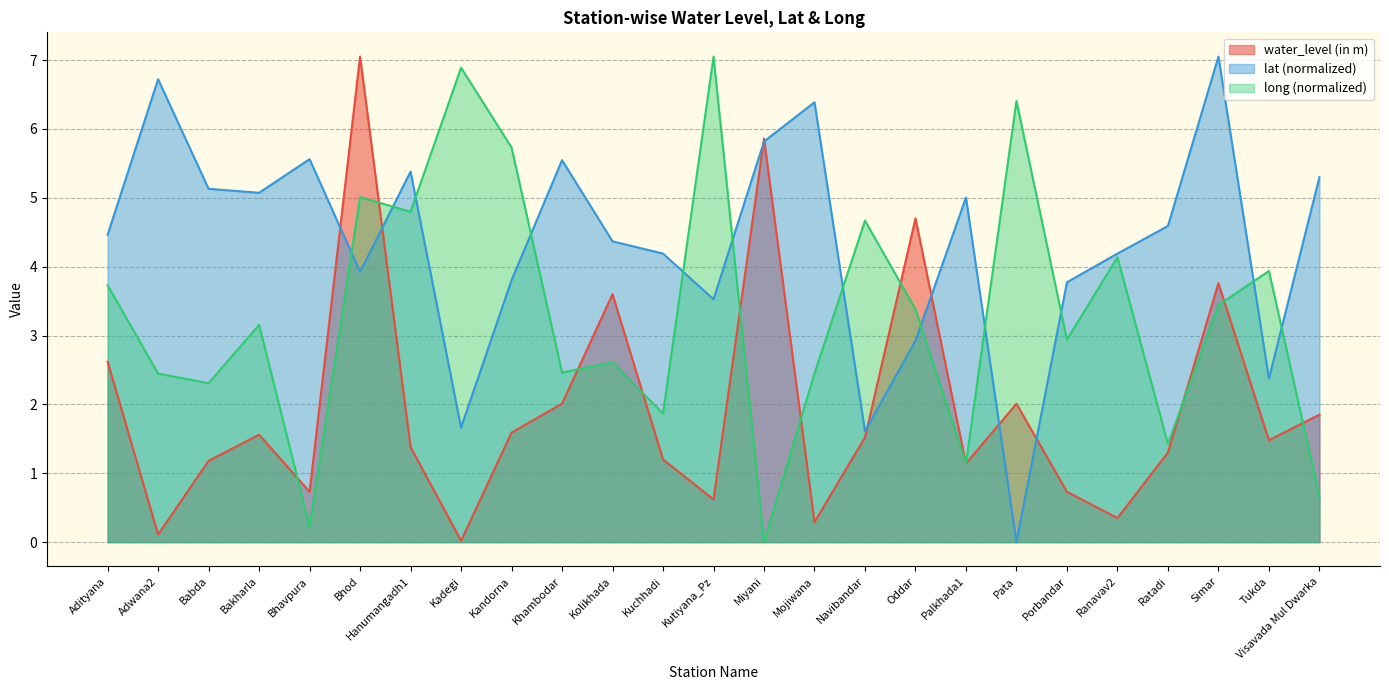

Reading right to left, list all the values displayed in this chart.

water_level (in m): 1.9	1.5	3.8	1.3	0.3	0.7	2.0	1.1	4.7	1.5	0.3	5.9	0.6	1.2	3.6	2.0	1.6	0.0	1.4	7.0	0.7	1.6	1.2	0.1	2.6
lat: 5.3	2.4	7.0	4.6	4.2	3.8	0.0	5.0	2.9	1.6	6.4	5.8	3.5	4.2	4.4	5.5	3.8	1.7	5.4	3.9	5.6	5.1	5.1	6.7	4.5
long: 0.7	3.9	3.4	1.4	4.1	2.9	6.4	1.1	3.4	4.7	2.4	0.0	7.0	1.9	2.6	2.5	5.7	6.9	4.8	5.0	0.2	3.2	2.3	2.4	3.7